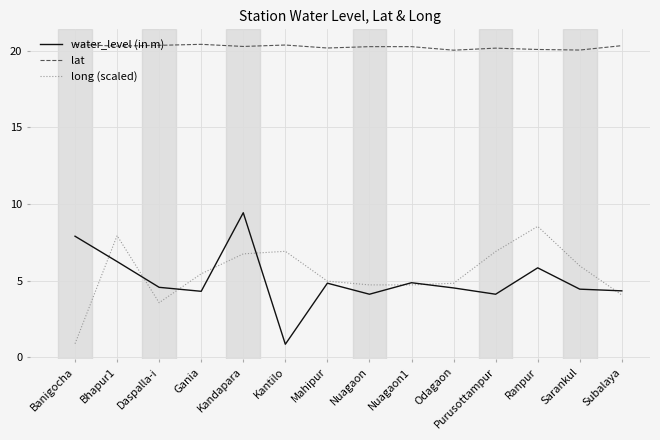

What is the total value across all series at Odagaon?

29.4